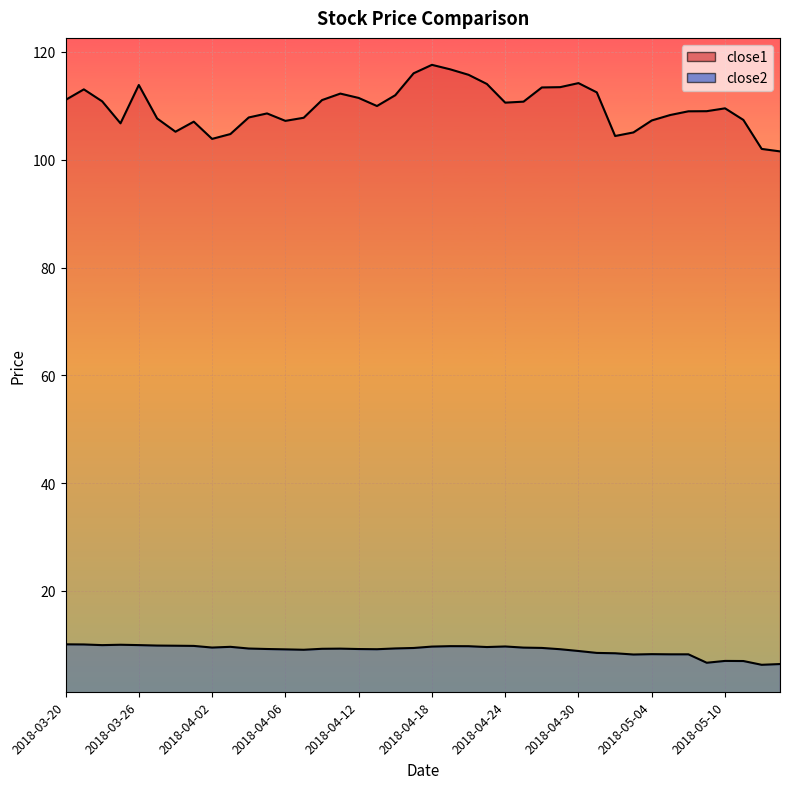

Reading left to right, extract all data points from this chart.

close1: 111.1	113.1	110.8	106.8	113.9	107.7	105.2	107.1	103.9	104.8	107.8	108.6	107.2	107.8	111.1	112.3	111.5	110.0	112.0	116.0	117.6	116.8	115.8	114.1	110.6	110.8	113.4	113.5	114.2	112.5	104.4	105.1	107.3	108.3	109.0	109.0	109.5	107.4	102.0	101.5
close2: 10.1	10.1	9.9	10.0	9.9	9.9	9.8	9.8	9.5	9.6	9.3	9.2	9.2	9.1	9.3	9.3	9.2	9.2	9.3	9.4	9.7	9.7	9.7	9.6	9.7	9.5	9.4	9.2	8.8	8.5	8.4	8.2	8.3	8.2	8.2	6.7	7.0	7.0	6.3	6.4